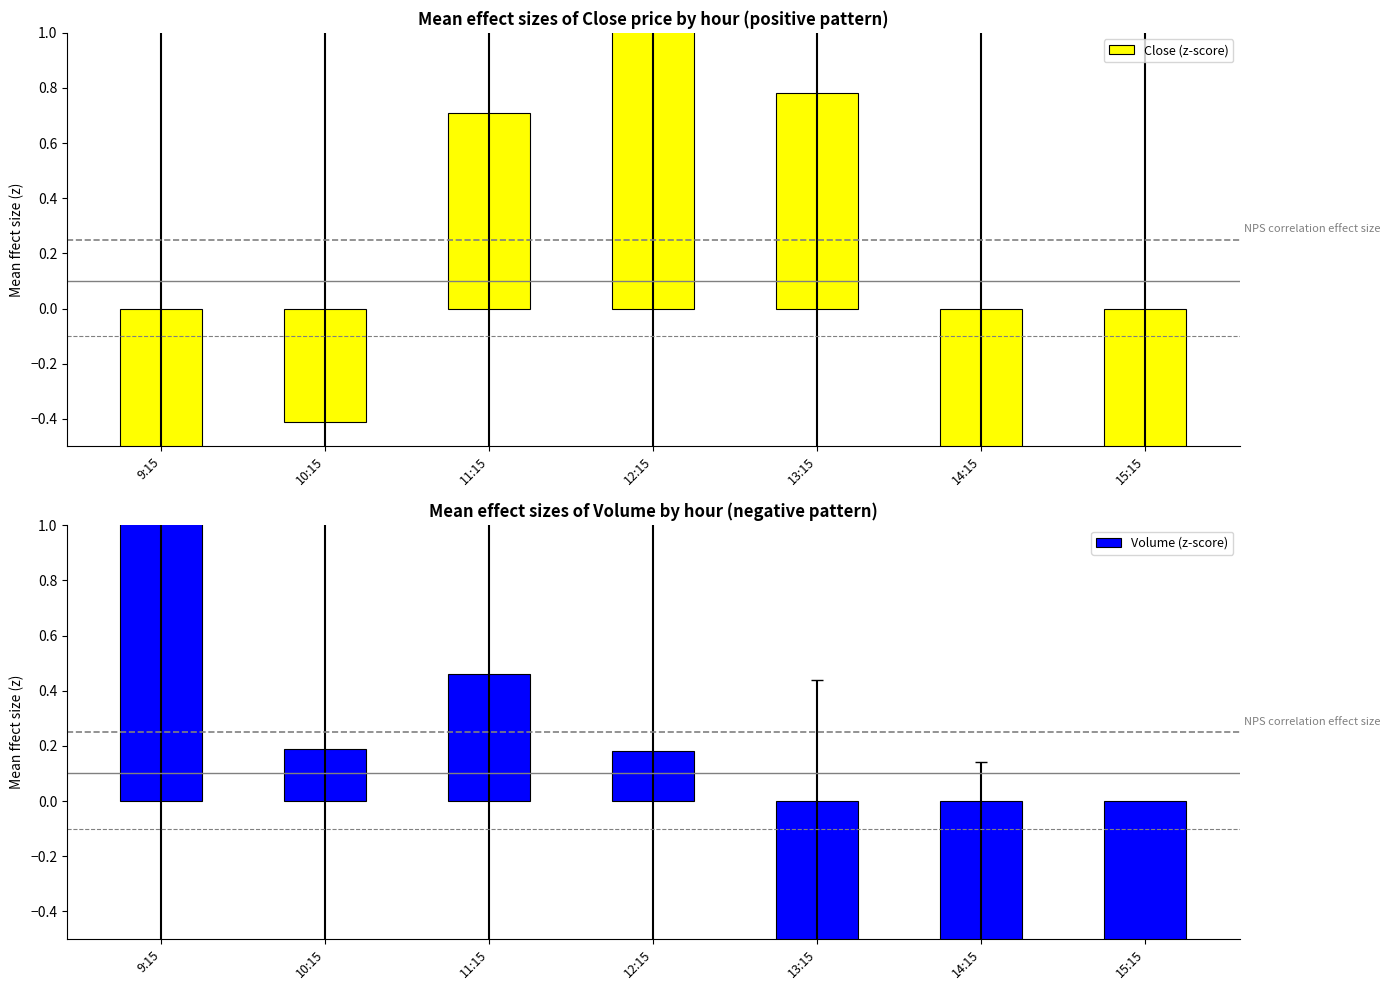

Reading left to right, list all the values displayed in this chart.

Close (z-score): 9:15=-0.8	10:15=-0.4	11:15=0.7	12:15=1.7	13:15=0.8	14:15=-1.1	15:15=-1.0
Volume (z-score): 9:15=2.0	10:15=0.2	11:15=0.5	12:15=0.2	13:15=-0.5	14:15=-0.9	15:15=-1.3